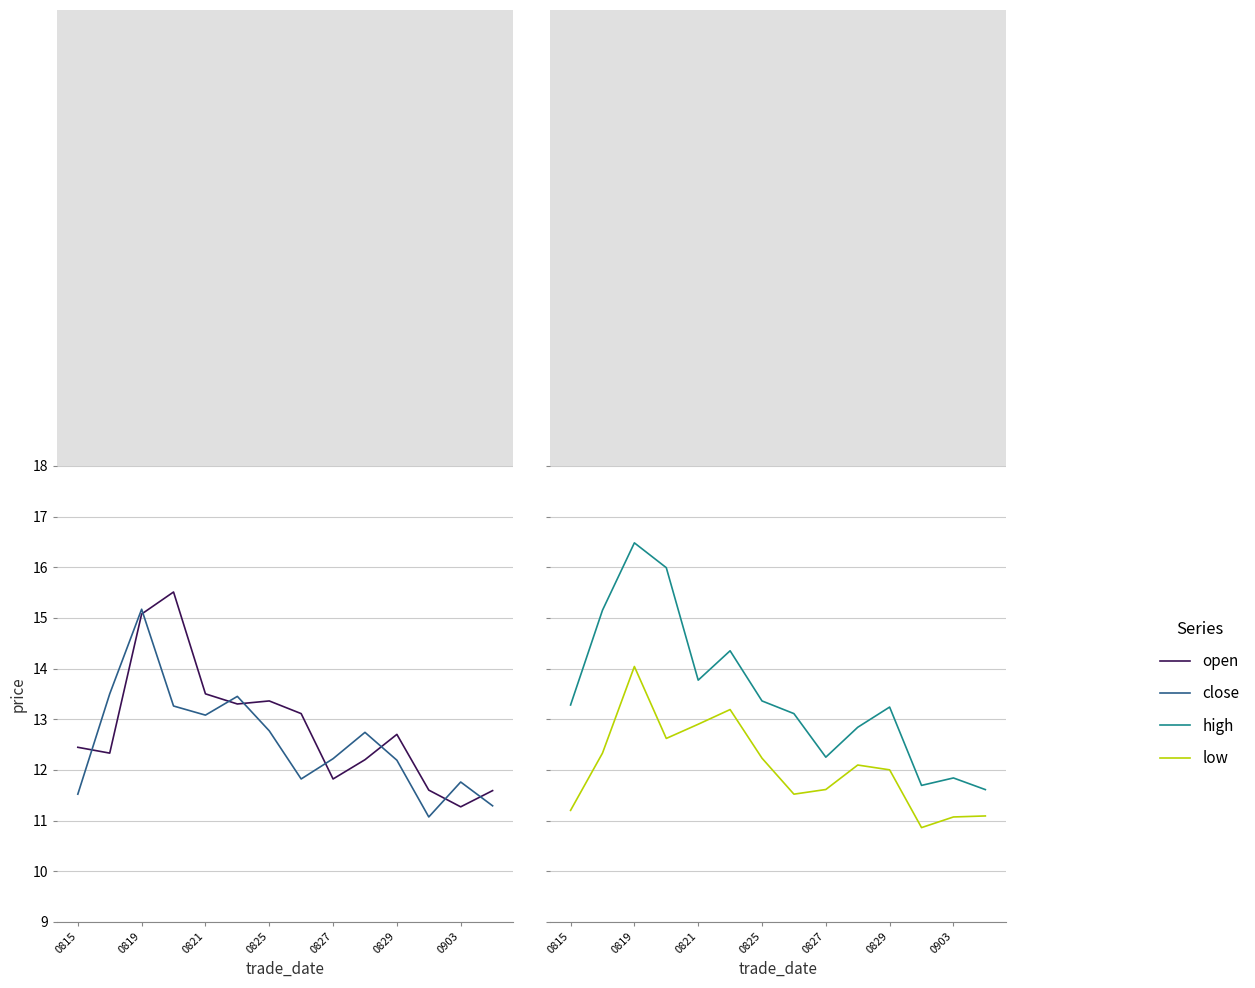

What is the sum of all low values?

168.8